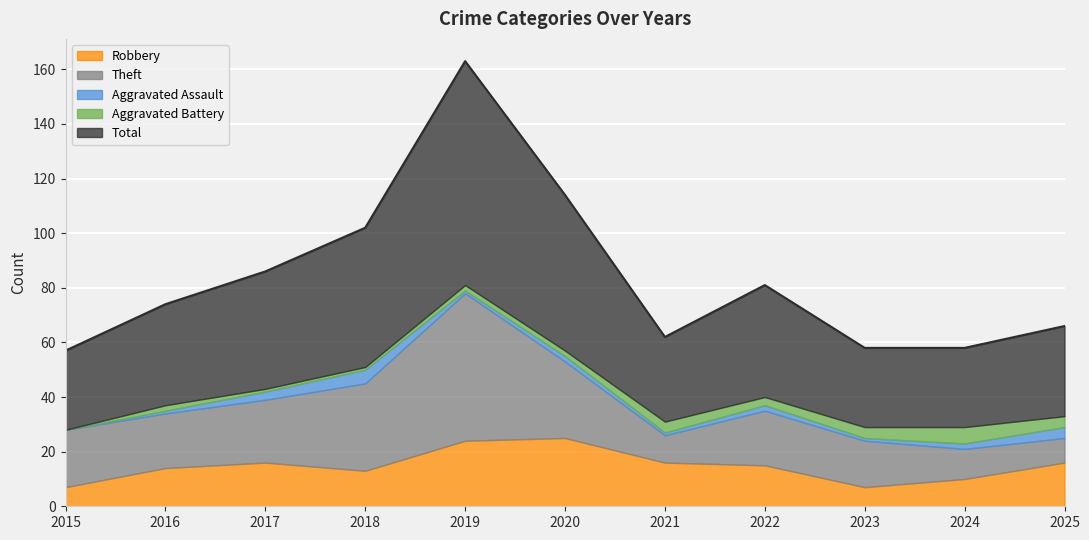

True or false: Total and Aggravated Battery intersect in this chart.

False